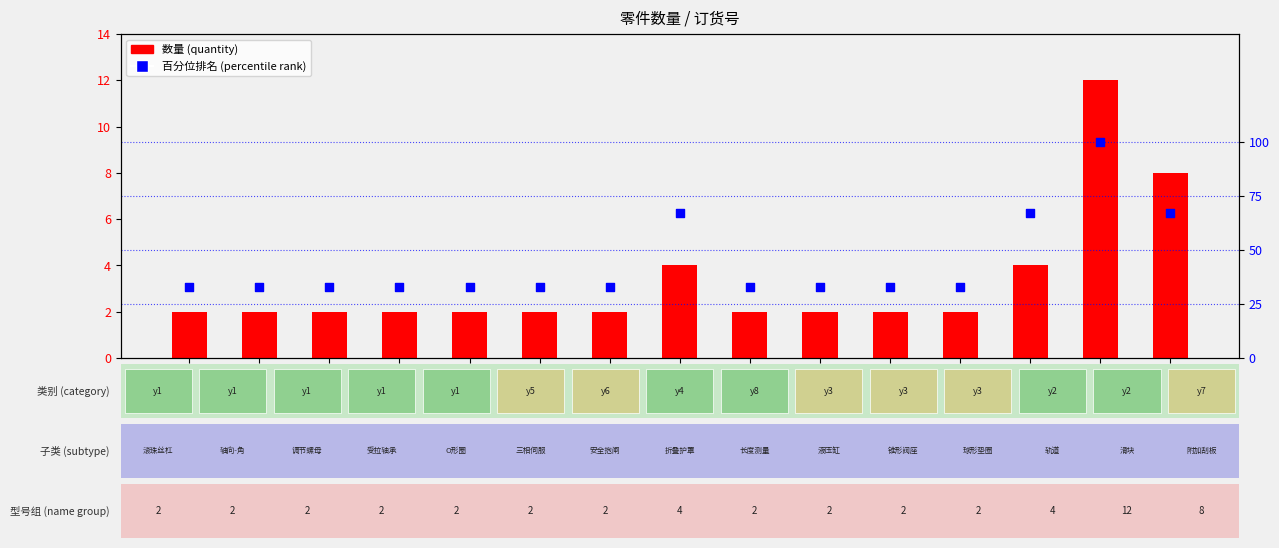

What is the total value across all series at 1333001?

35